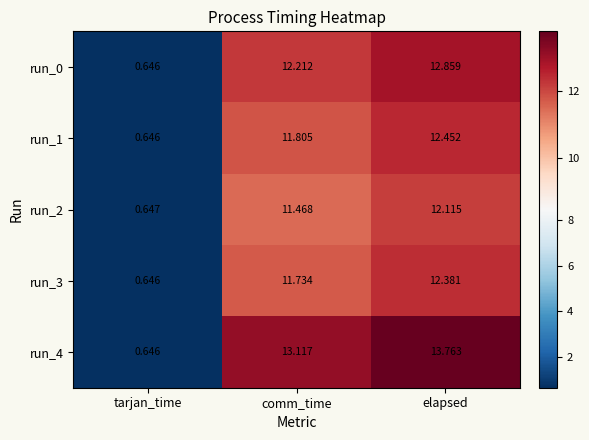

At which label does run_4 first exceed 13?

comm_time